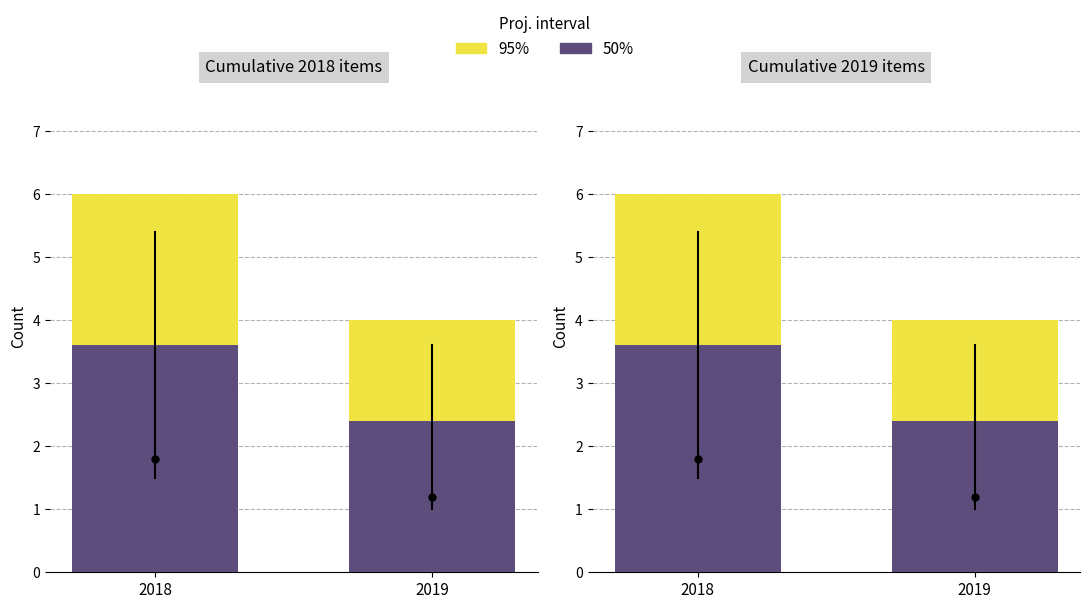

Is it true that 95% equals 6.0 at 2018?

True